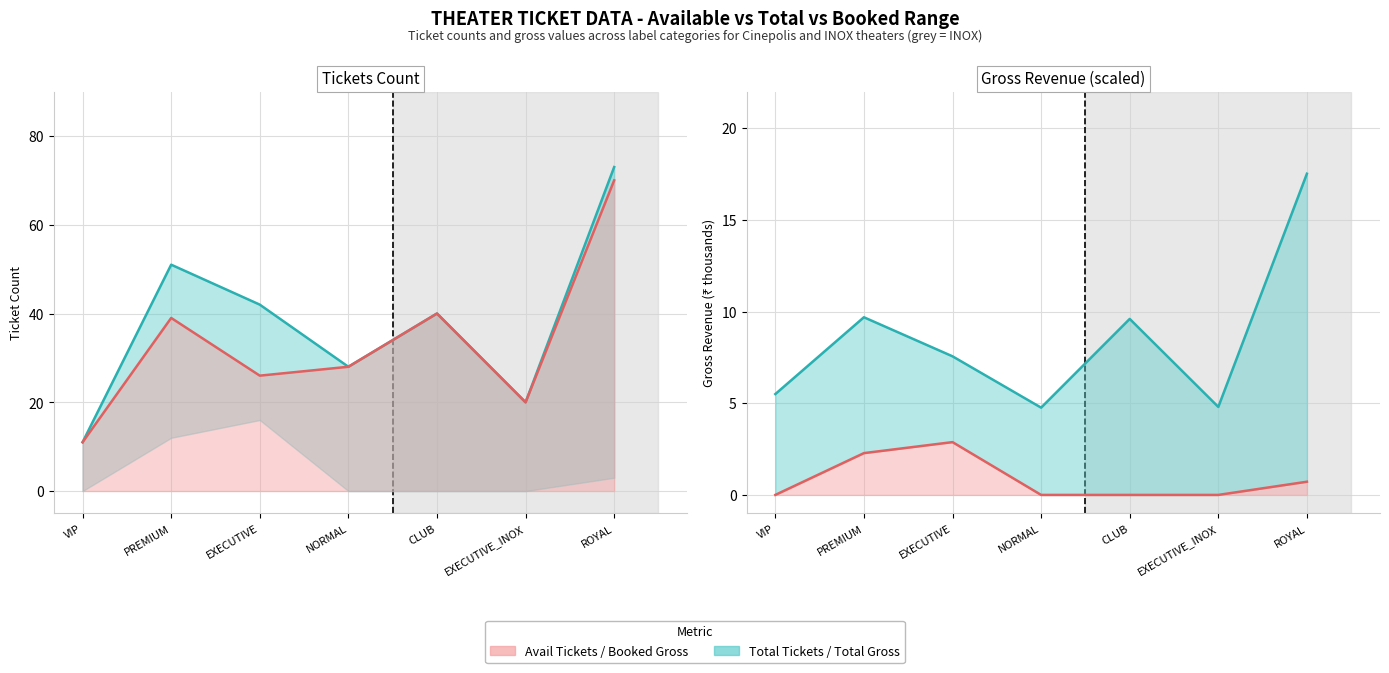

Which has a higher value, ROYAL or EXECUTIVE_INOX?

ROYAL